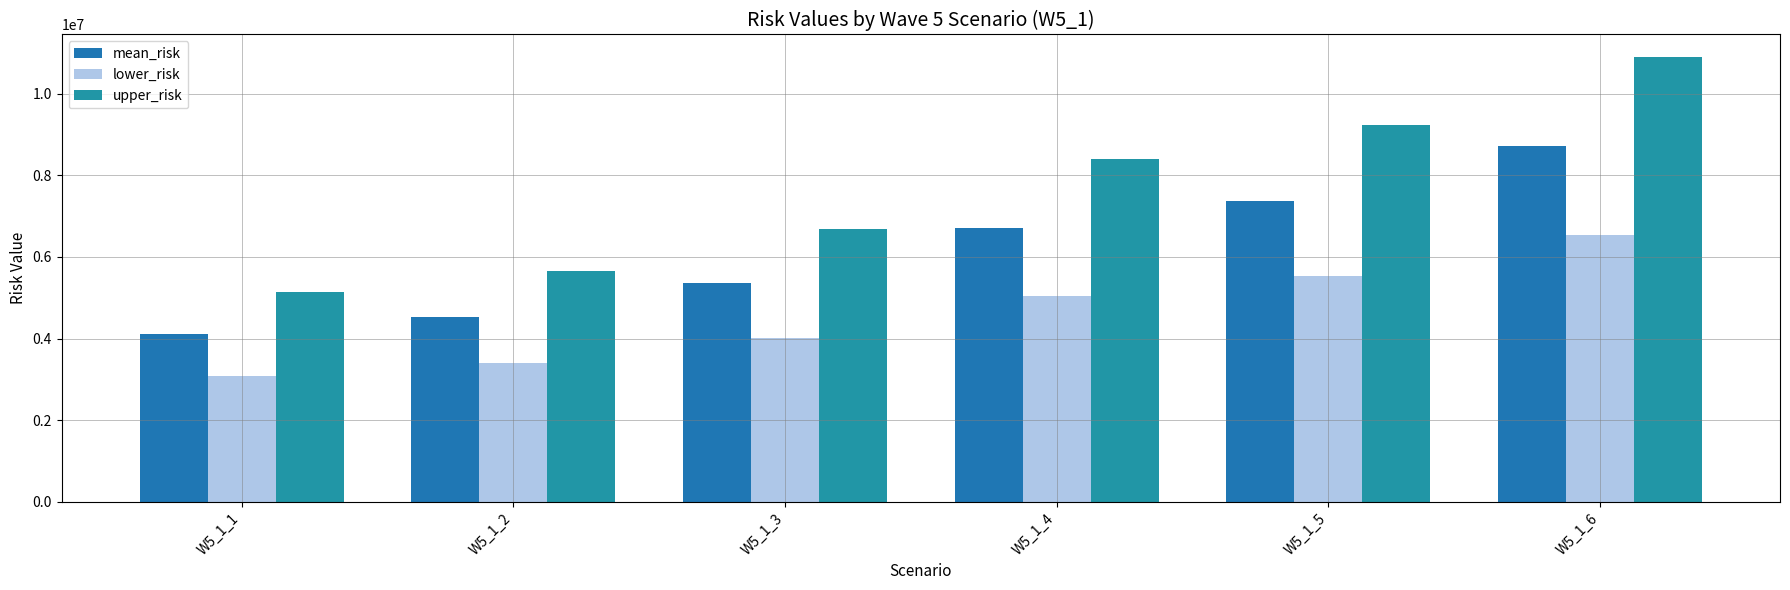

What is the lowest value of the lower_risk series?

3088263.8